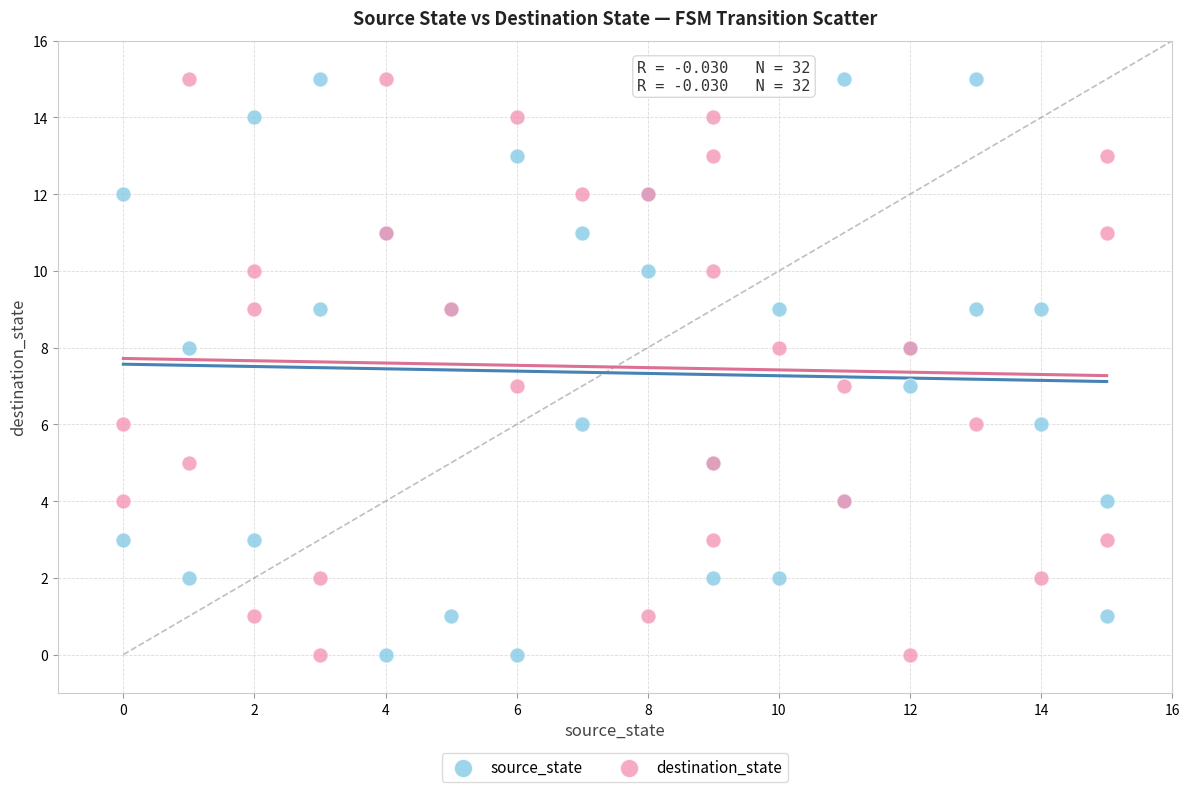

What are all the series names shown in the legend?

source_state, destination_state